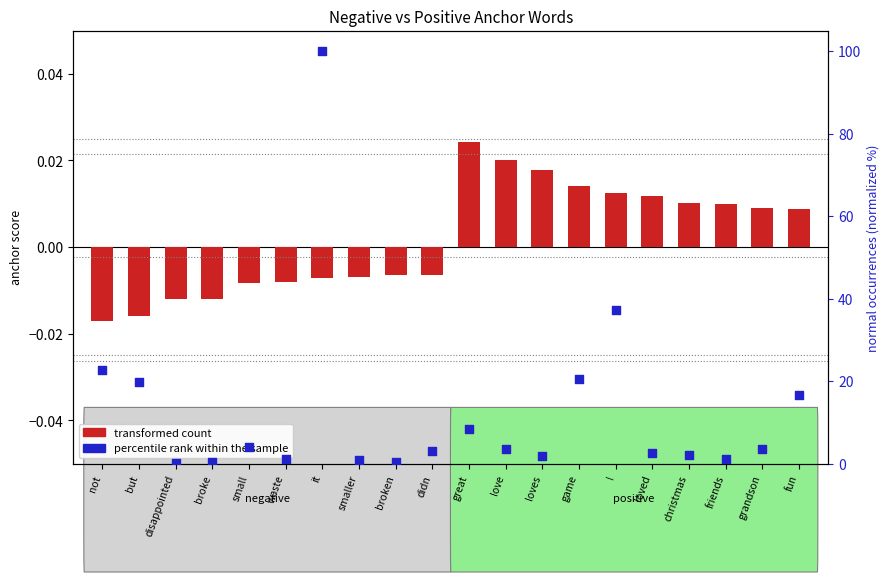

What is the total value across all series at broke?

0.5